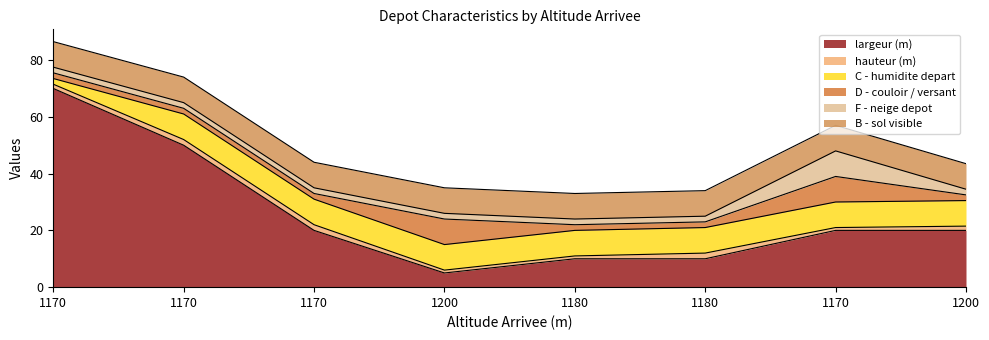

What are all the series names shown in the legend?

largeur (m), hauteur (m), C - humidite depart, D - couloir / versant, F - neige depot, B - sol visible